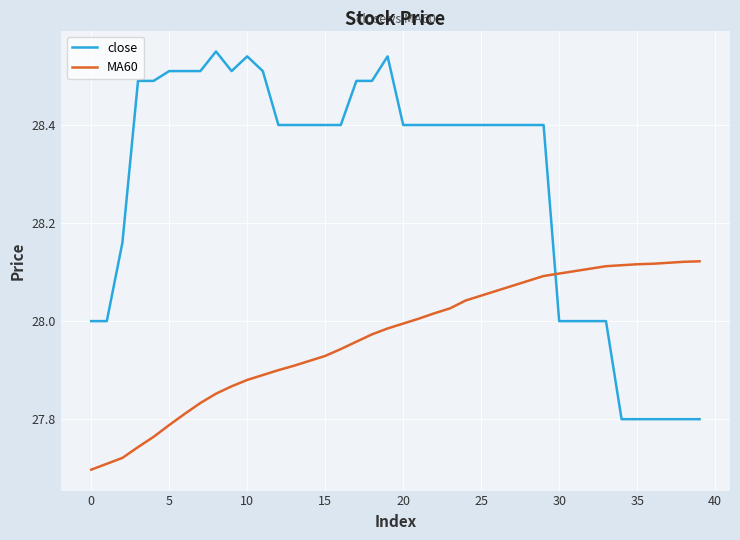

Which series has the largest total across all categories?

close